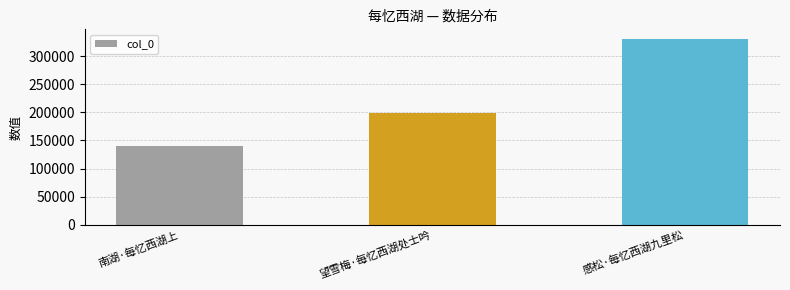

How many data points are less than 198694?

1